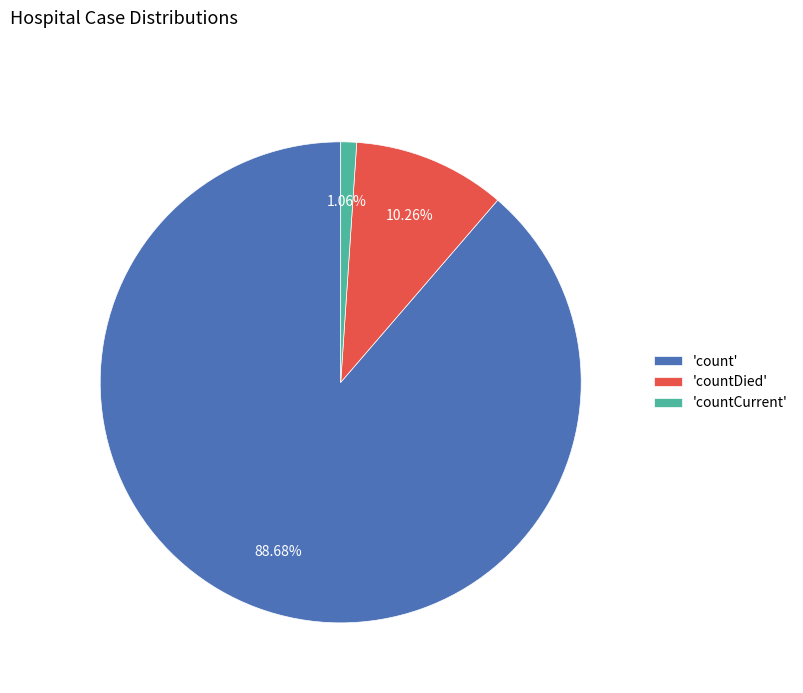

How many slices are in this pie chart?

3